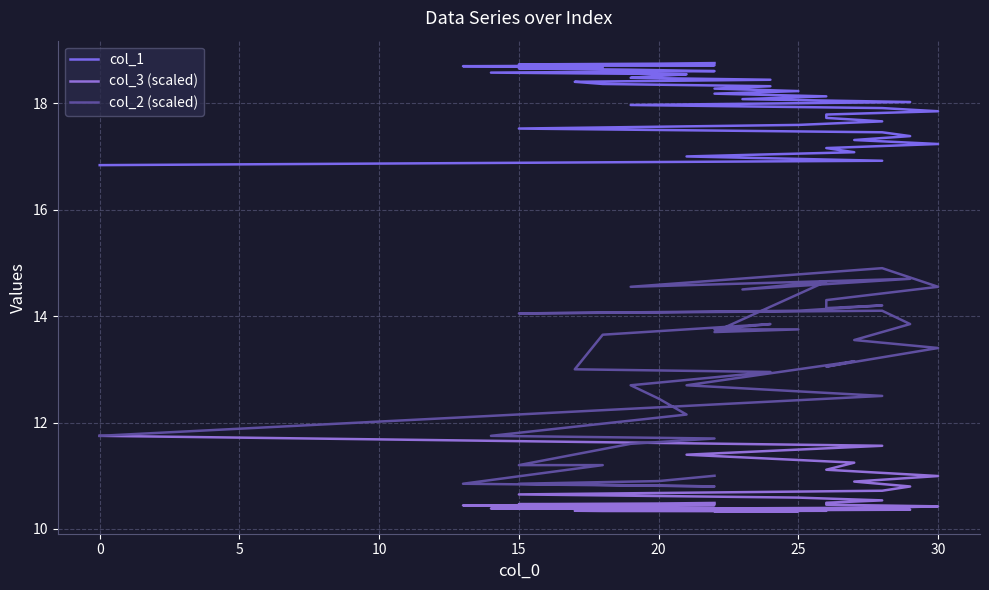

How many data points in col_2 (scaled) are above 13?

22